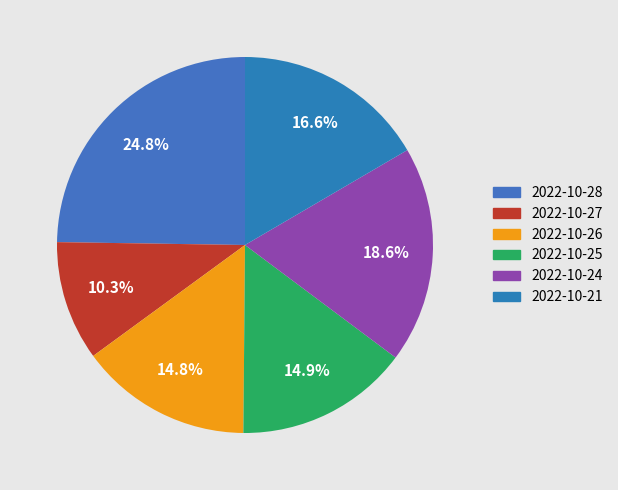

To the nearest percent, what is the difference between the largest and smallest slice percentages?

14%